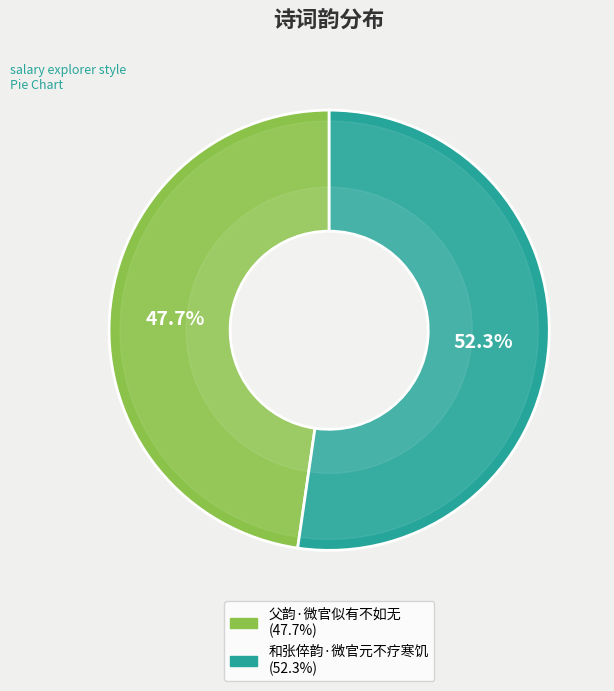

Which slice represents more than half of the pie?

和张倅韵·微官元不疗寒饥